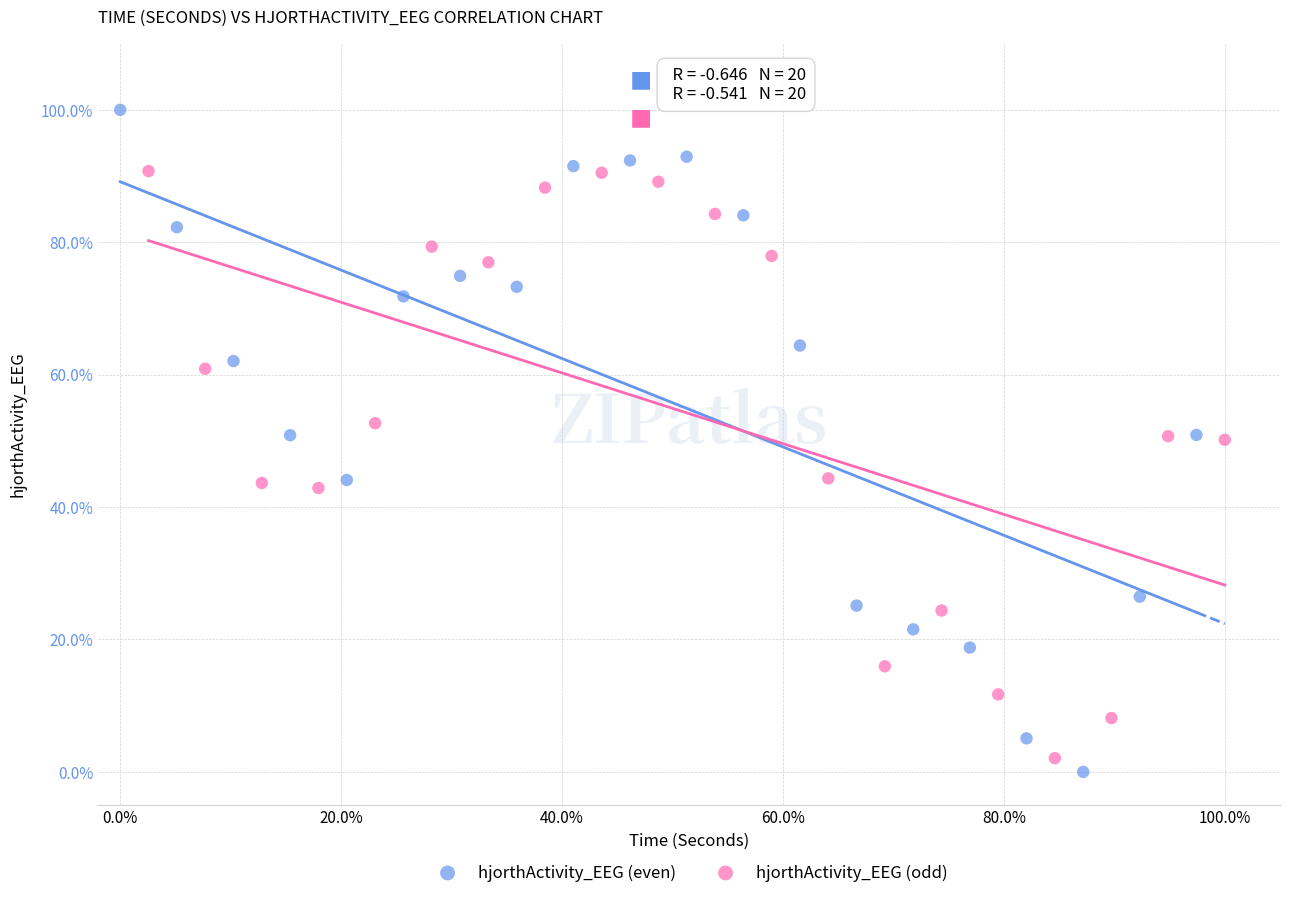

Which series has the widest spread of Y values?

hjorthActivity_EEG (even)